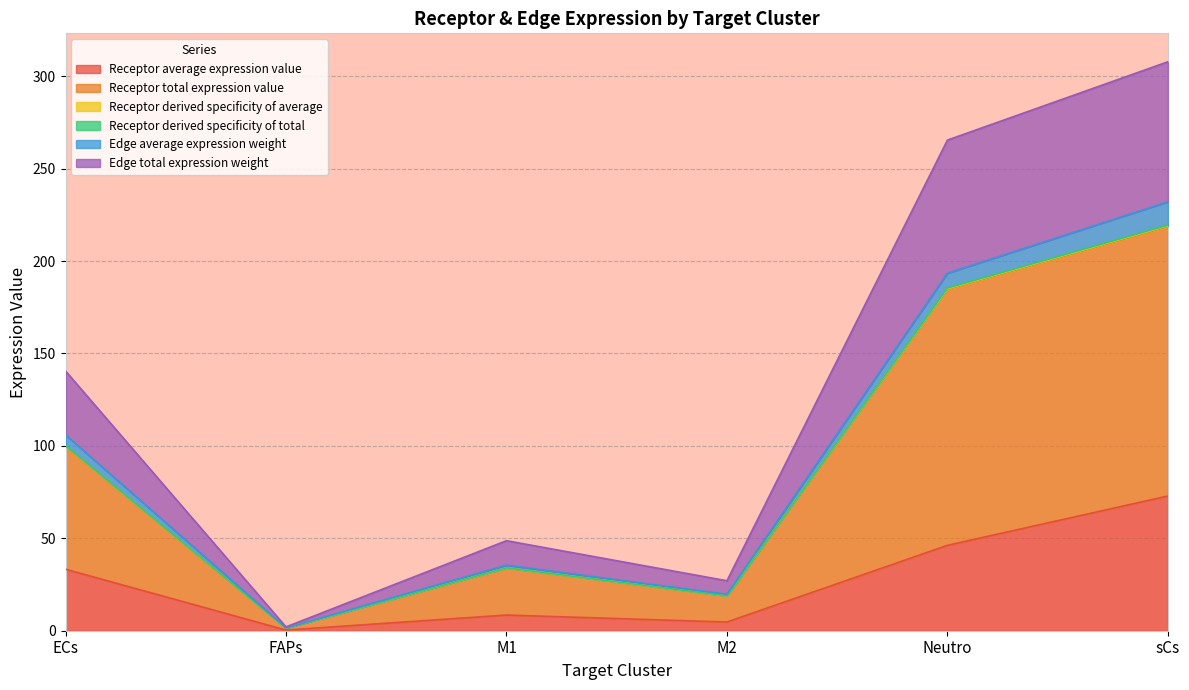

In Edge average expression weight, how many points are higher than both neighbors (excluding endpoints)?

1